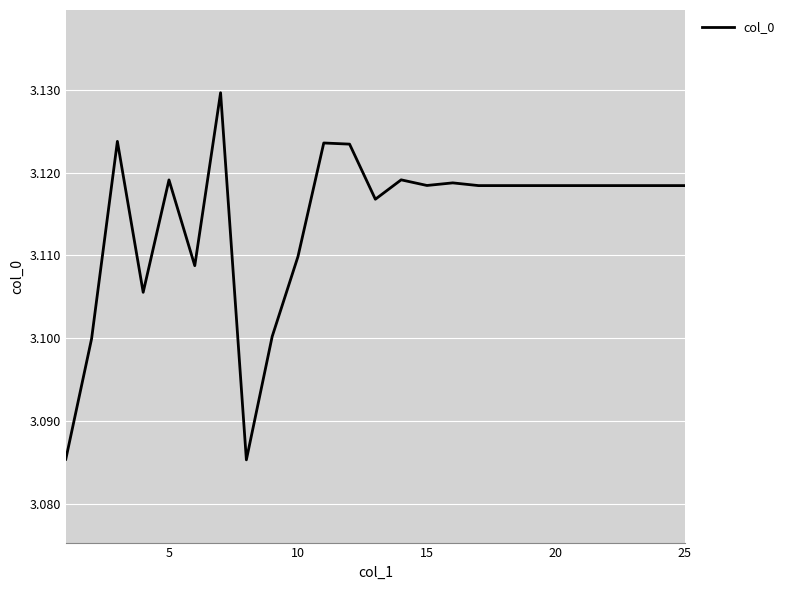

Does the chart have visible grid lines?

Yes